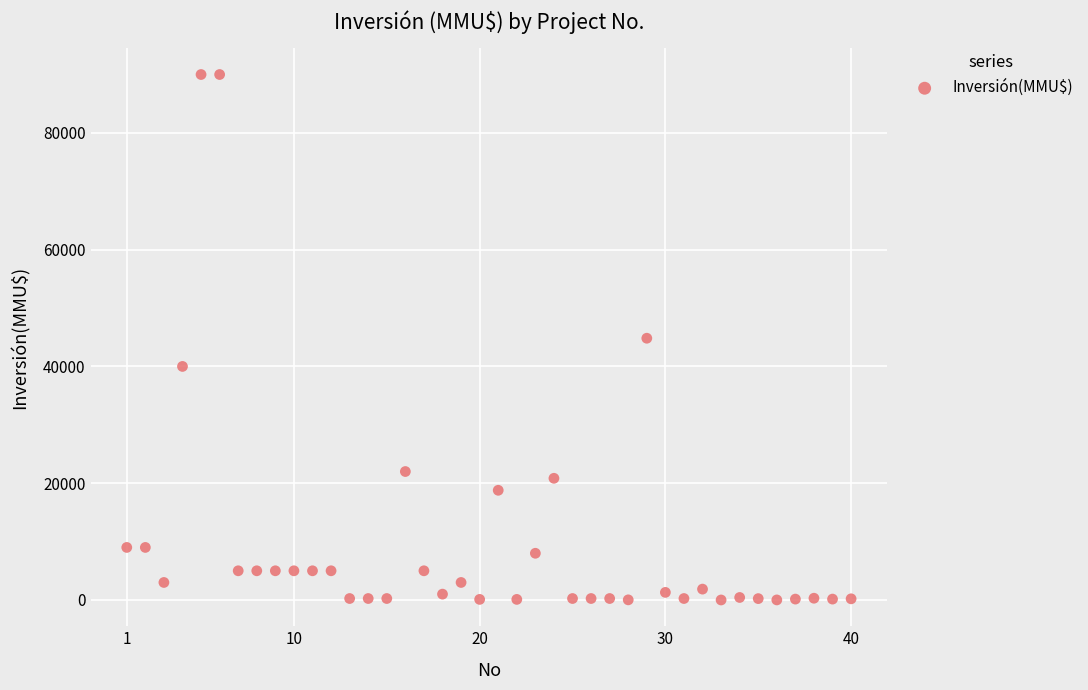

What is the range of Y values (max minus min)?

90000